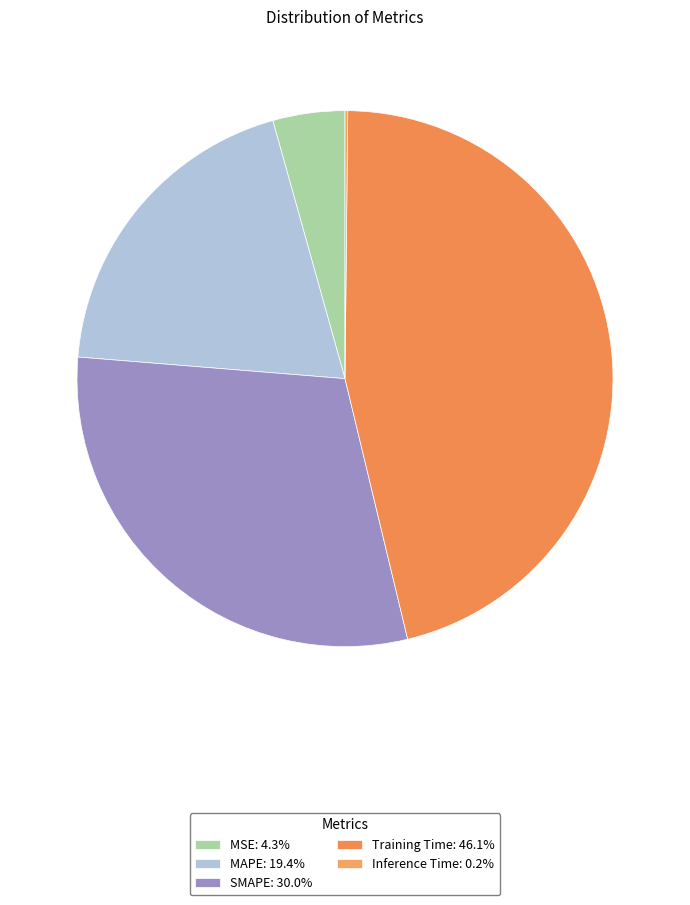

Which slice is the smallest?

Inference Time